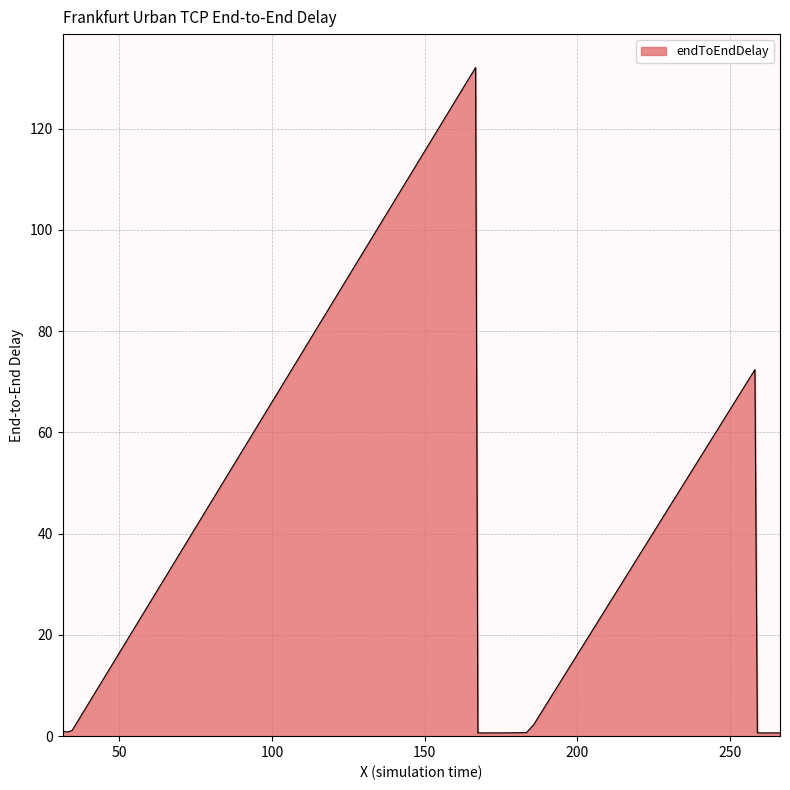

How many lines are shown in the chart?

1